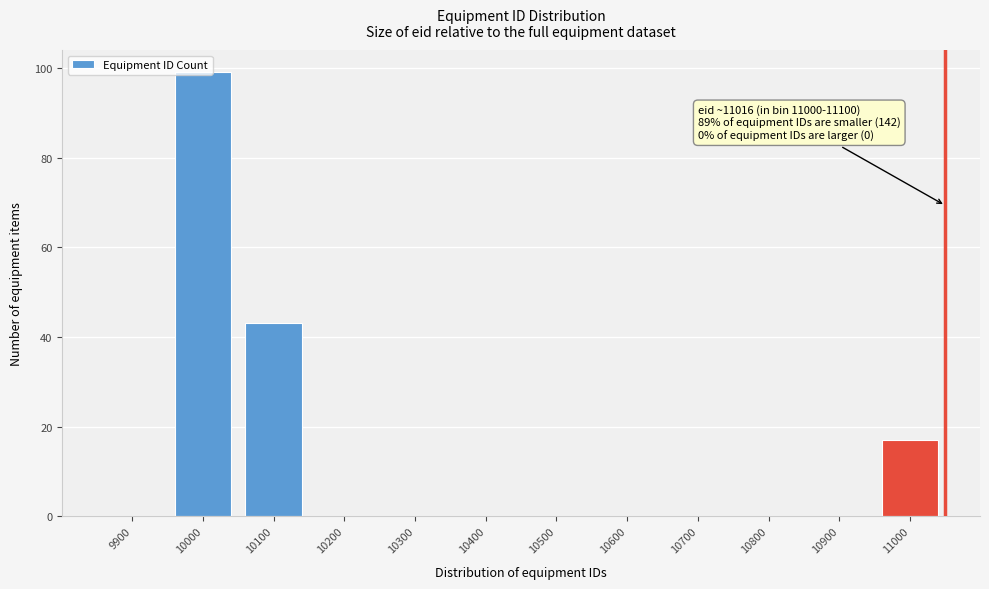

The chart shows a value of 0 at 10400. True or false?

True